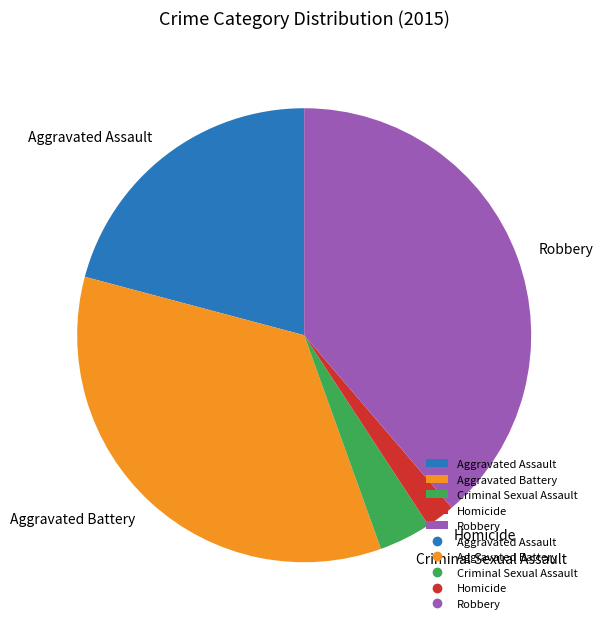

Does any single category account for the majority?

No